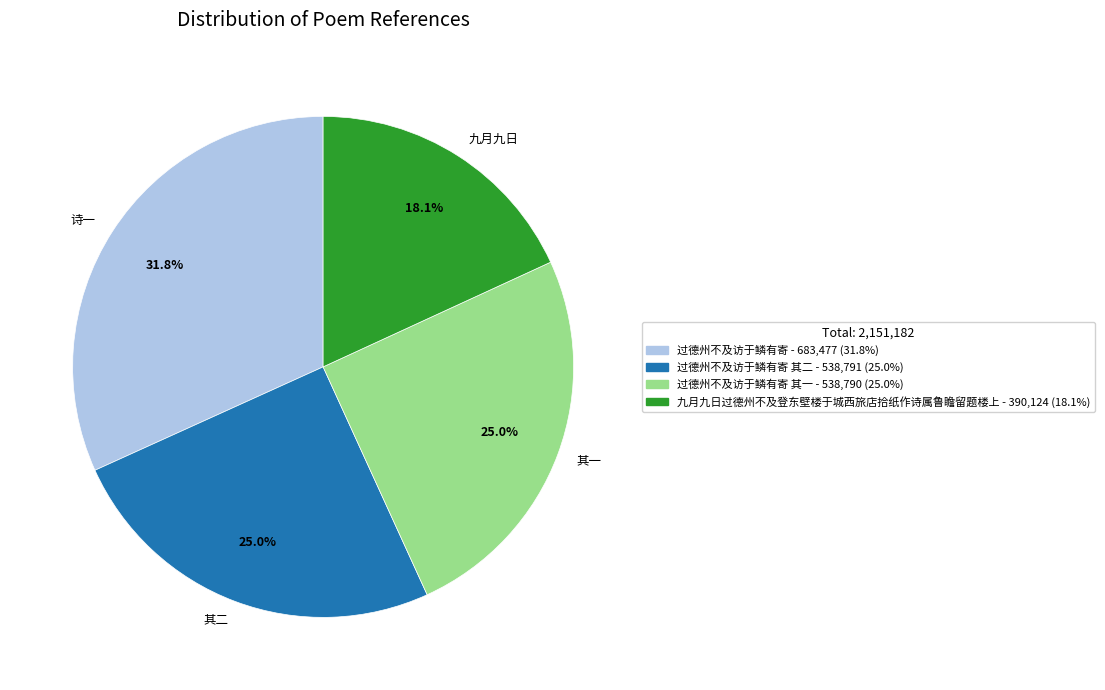

Is there a majority slice in this chart?

No